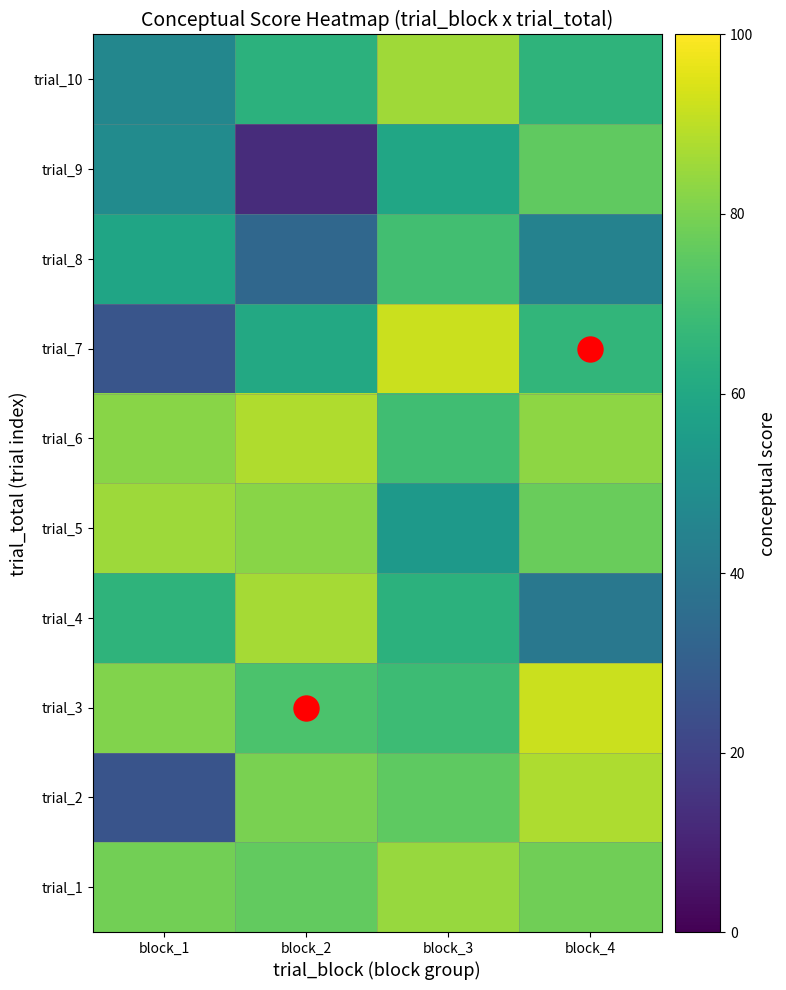

At how many categories does at least one series exceed 87?

3